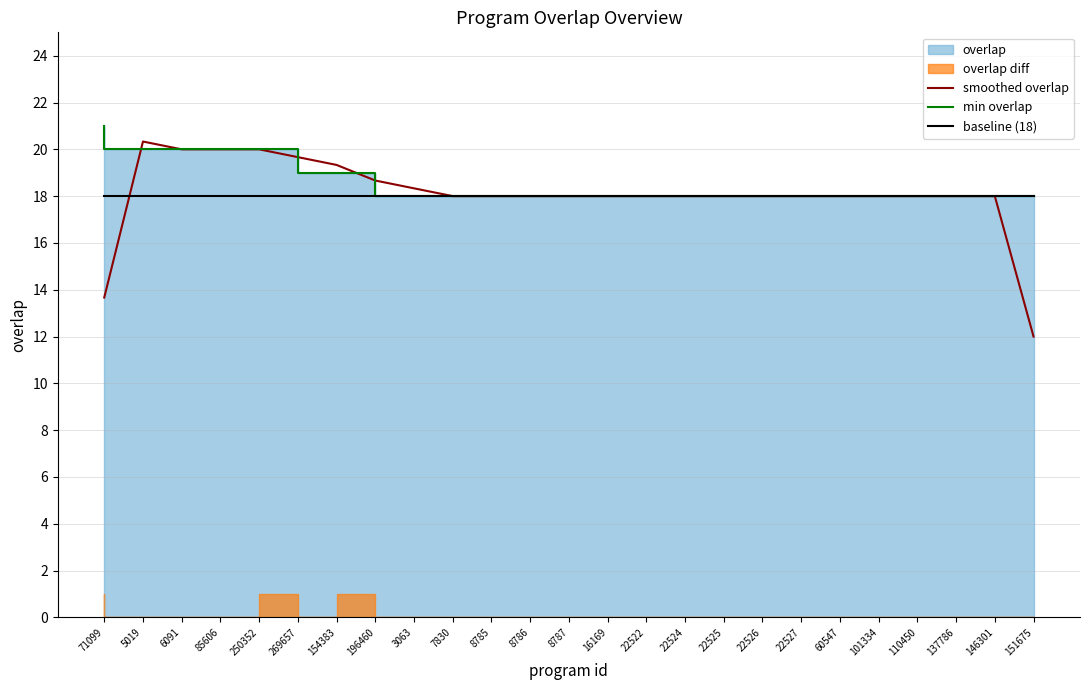

Is the value of baseline (18) at 85606 greater than the value of smoothed overlap at 110450?

No